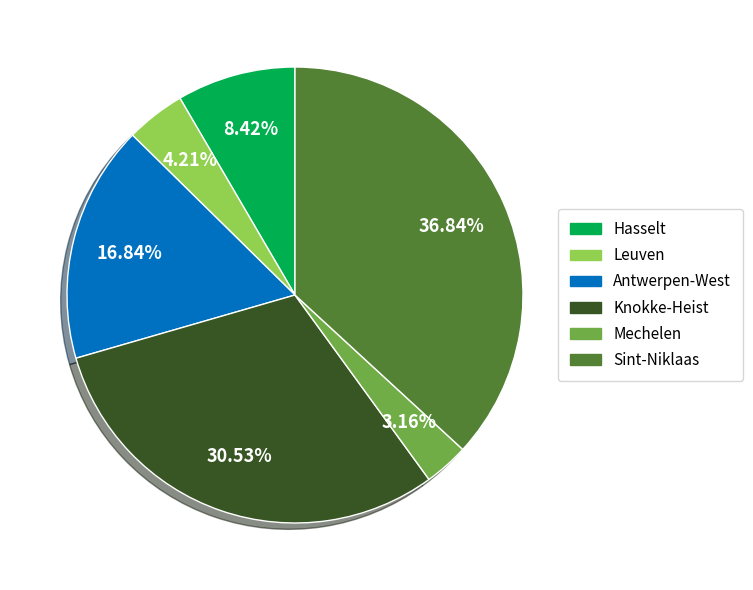

How many segments does this pie chart have?

6